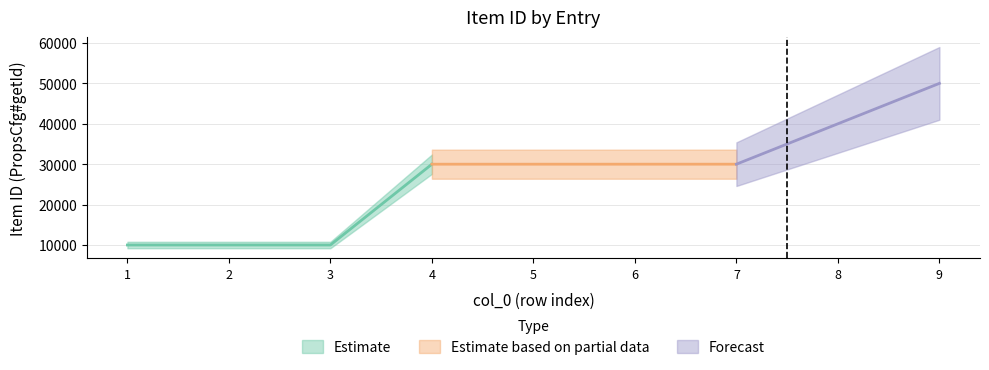

What is the average value?

26669